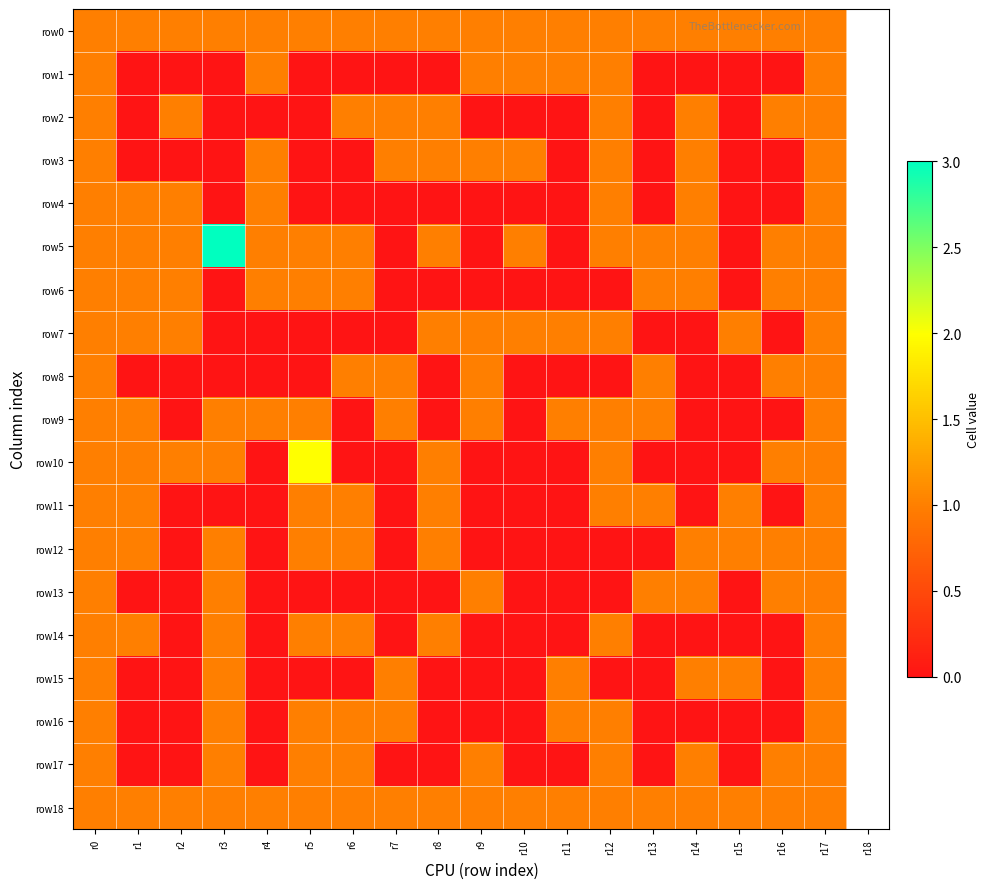

Which has a higher value, r15 or r1?

r15